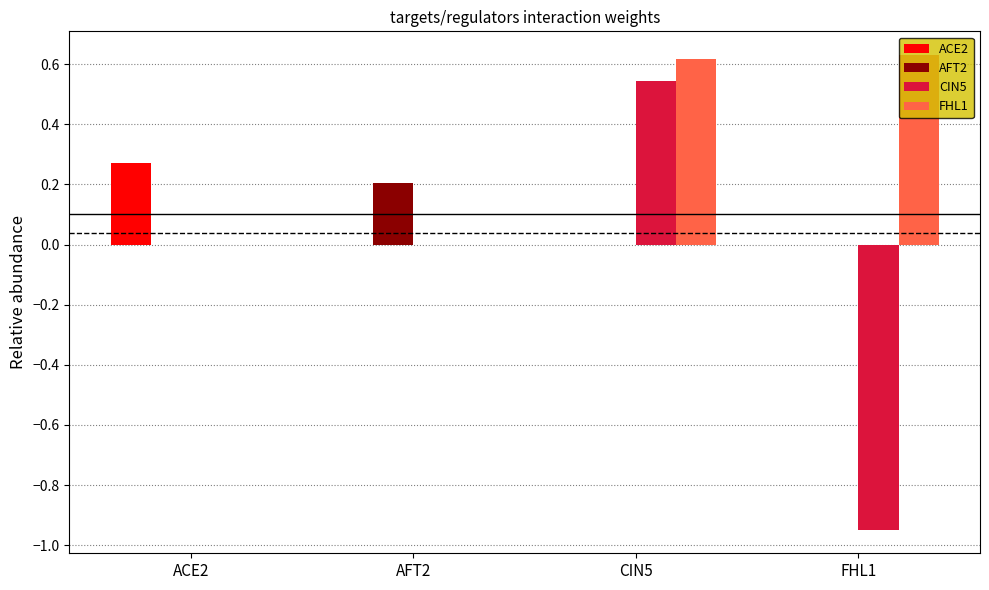

What are all the series names shown in the legend?

ACE2, AFT2, CIN5, FHL1